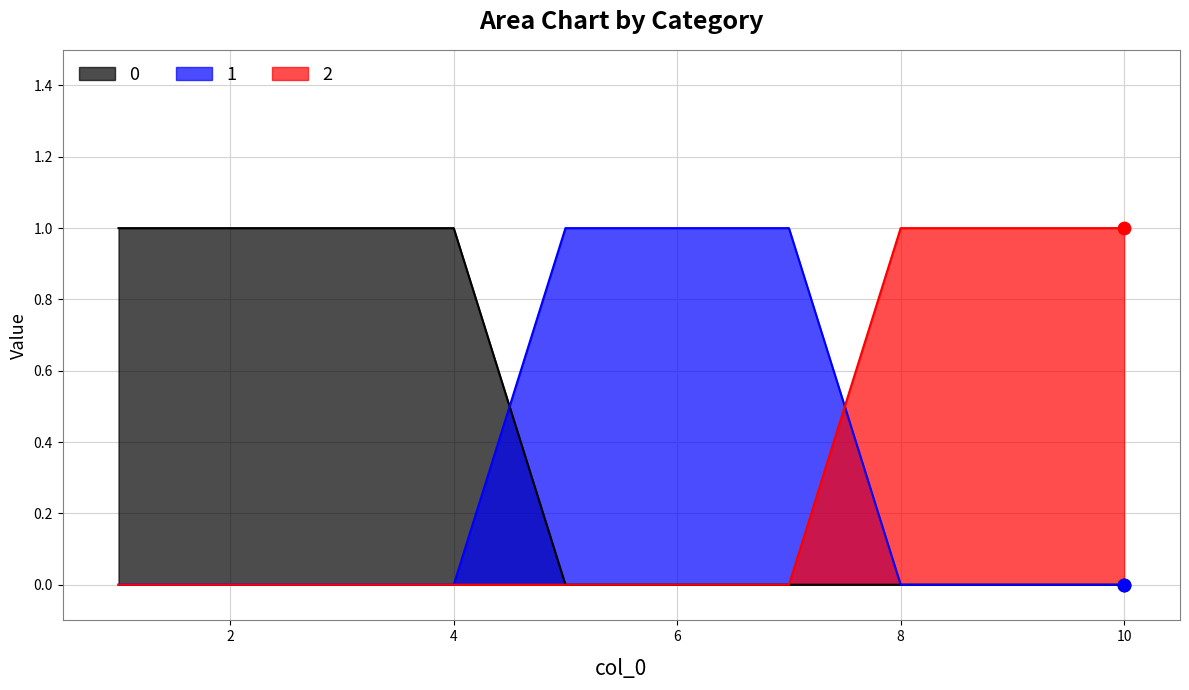

At which category is the sum across all series the highest?

1